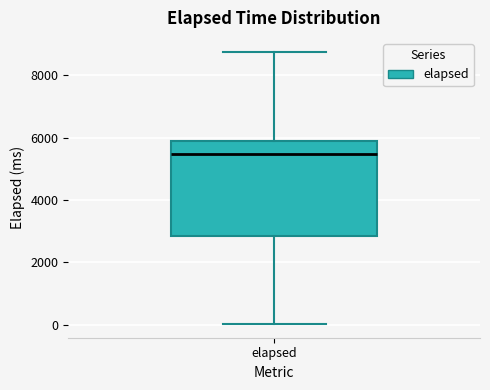

Transcribe this box plot: give where the median line is, the range the box spans, and where the two whiskers end, as read against the y-axis. The values are not printed on the chart, so give them approximately, as read against the axis.

median 5400, box 2800 to 5800, whiskers 0 to 8800